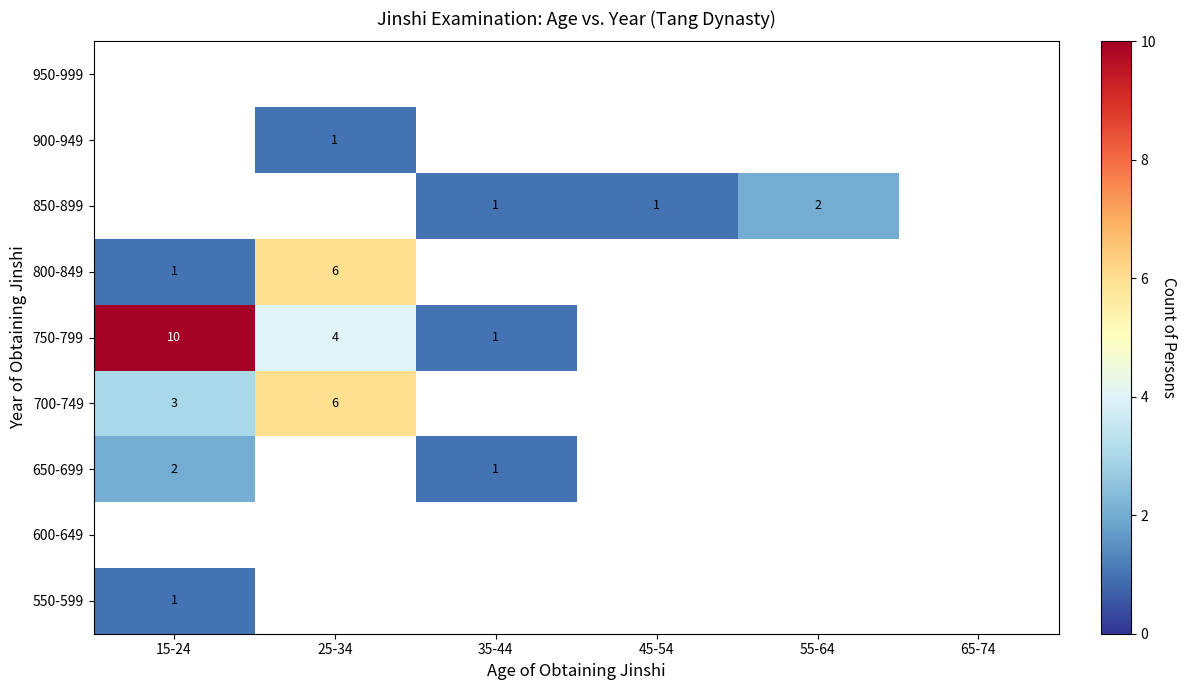

The 650-699 series shows 1 at 15-24. True or false?

False